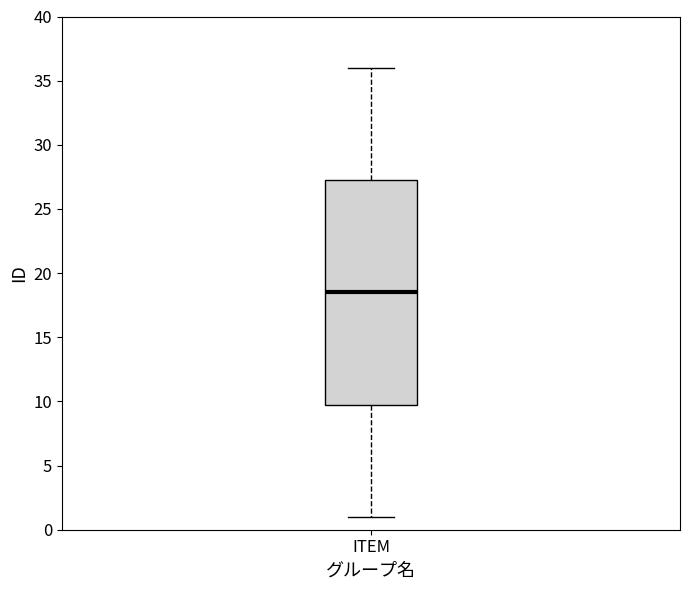

Transcribe this box plot: give where the median line is, the range the box spans, and where the two whiskers end, as read against the y-axis. The values are not printed on the chart, so give them approximately, as read against the axis.

median 18.5, box 10.0 to 27.5, whiskers 1.0 to 36.0